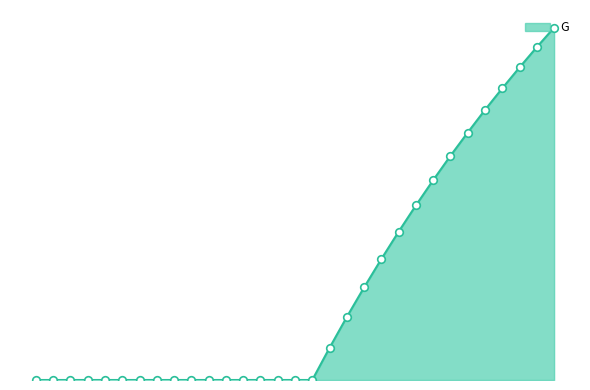

Is this an area chart (filled region under the line)?

Yes